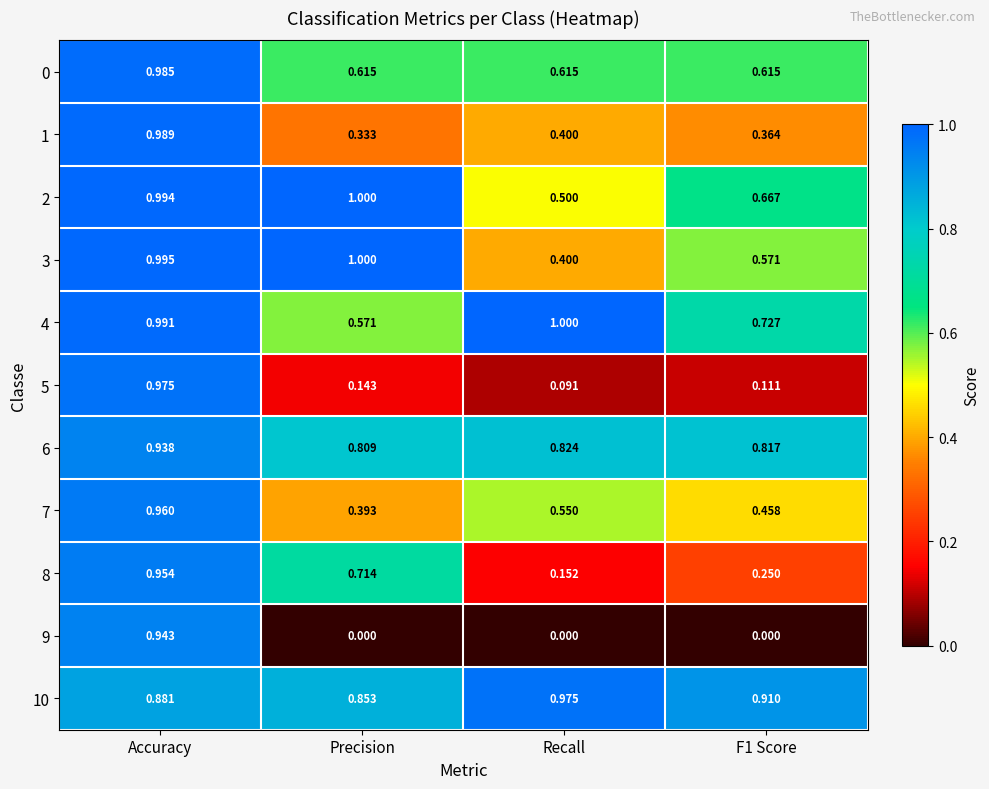

At which label does 5 reach its minimum?

Recall